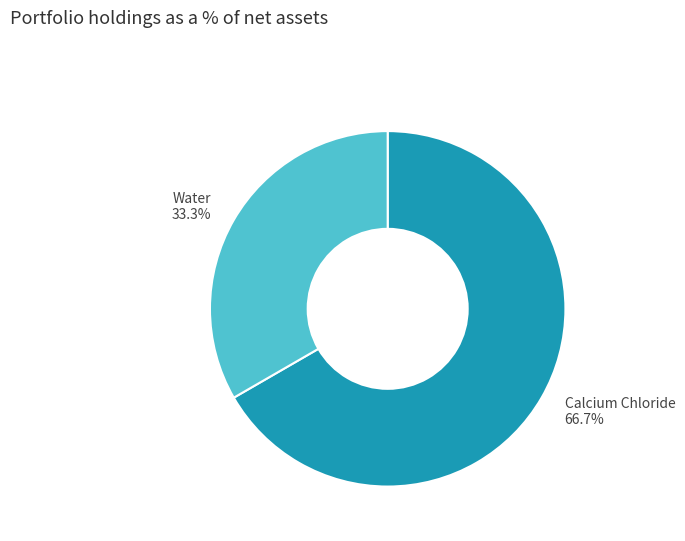

To the nearest percent, what is the average slice percentage?

50%